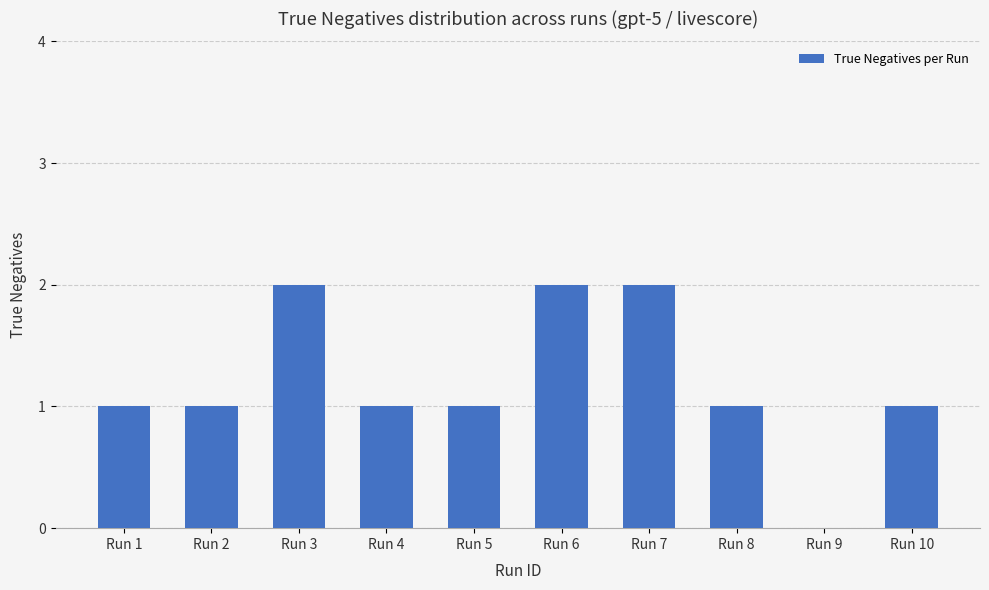

Reading left to right, extract all data points from this chart.

1	1	2	1	1	2	2	1	0	1